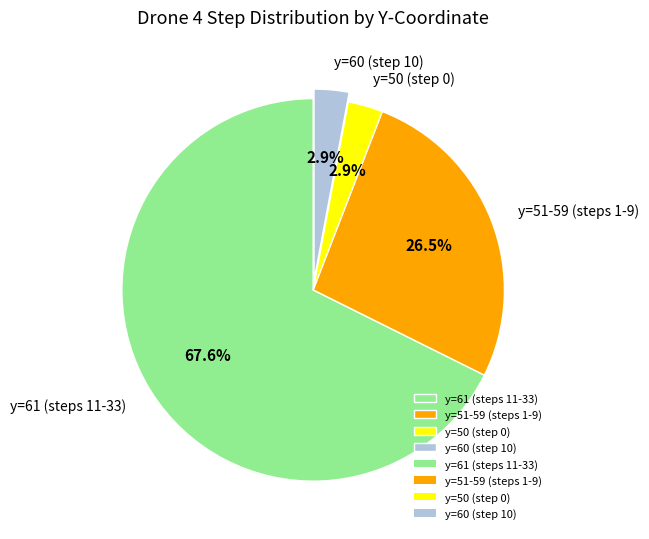

Which slice represents more than half of the pie?

y=61 (steps 11-33)